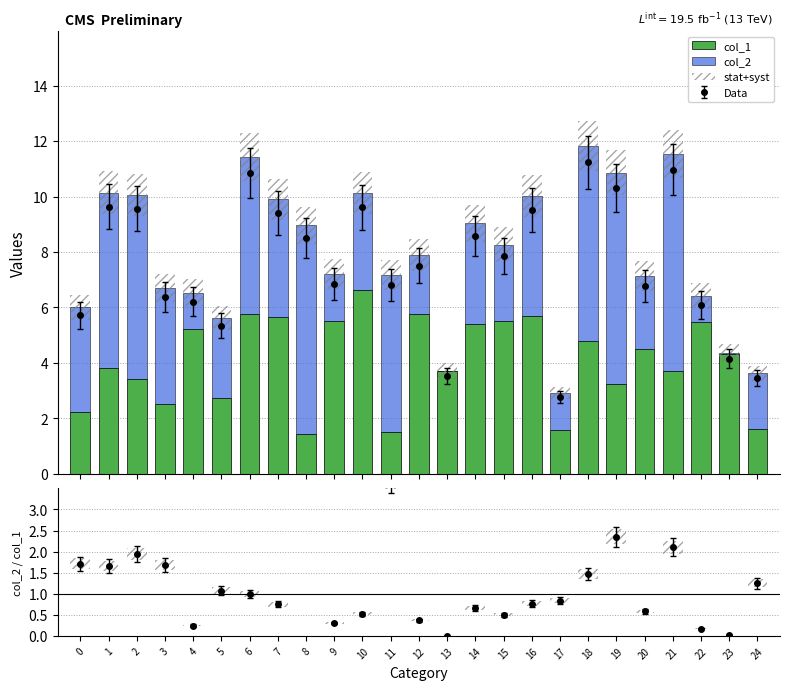

Which label corresponds to the smallest value in the chart?

13